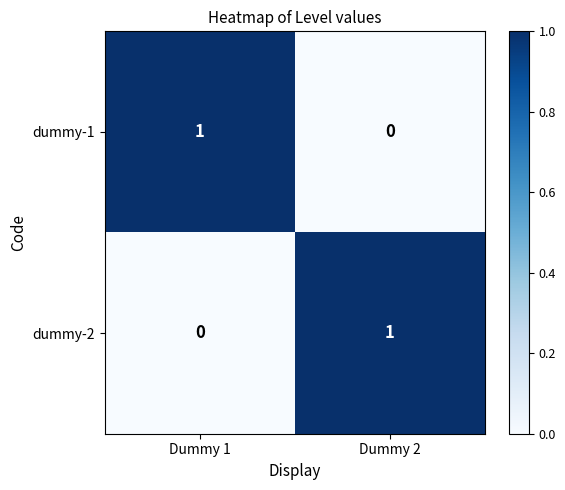

At which label does dummy-2 reach its peak?

Dummy 2